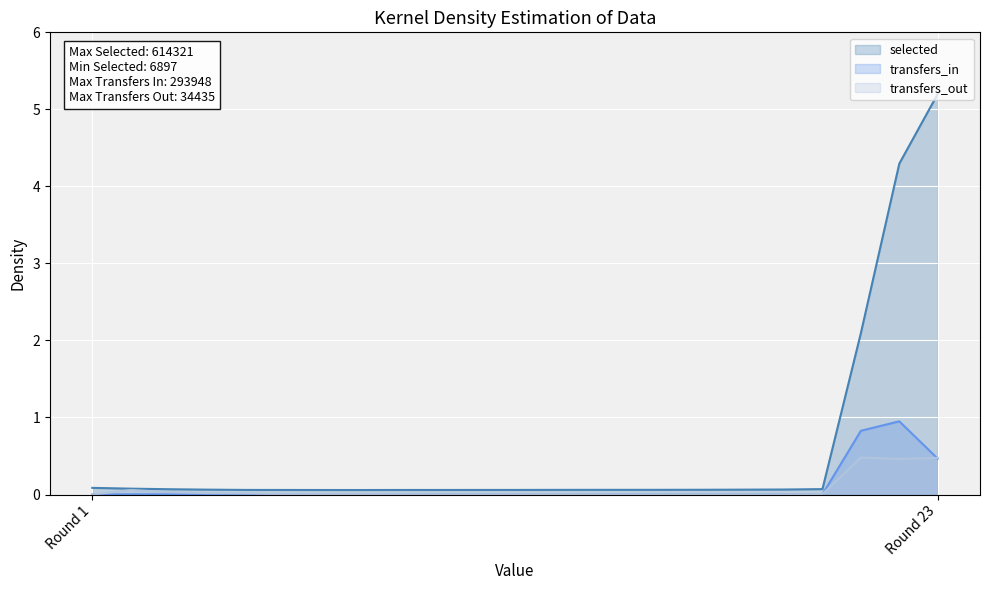

Is the value of transfers_in at 13 greater than the value of transfers_out at 6?

No